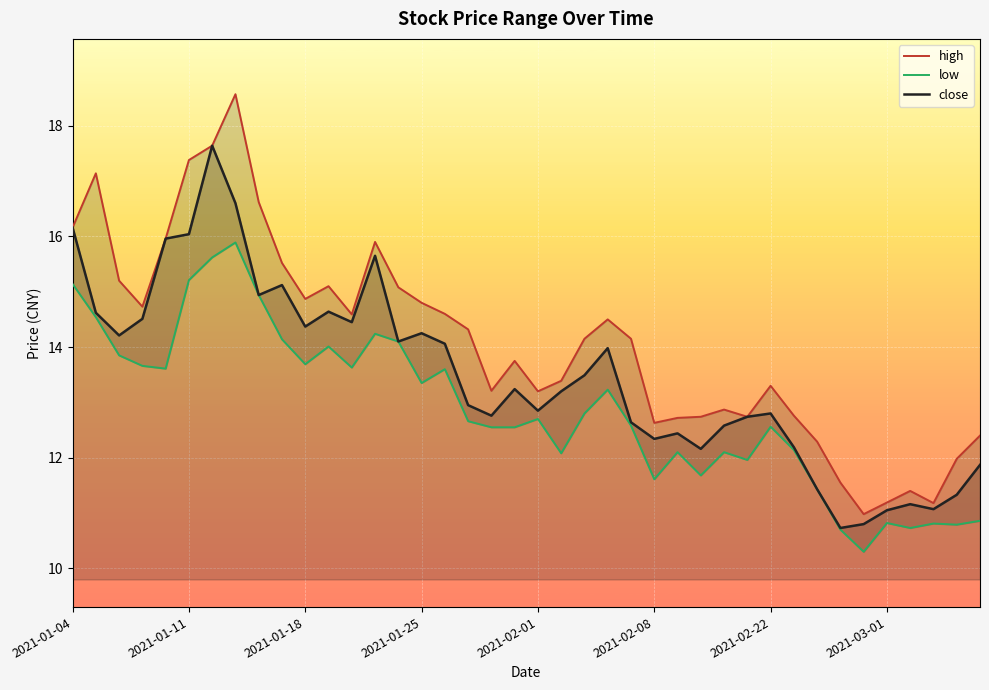

True or false: high and low intersect in this chart.

False